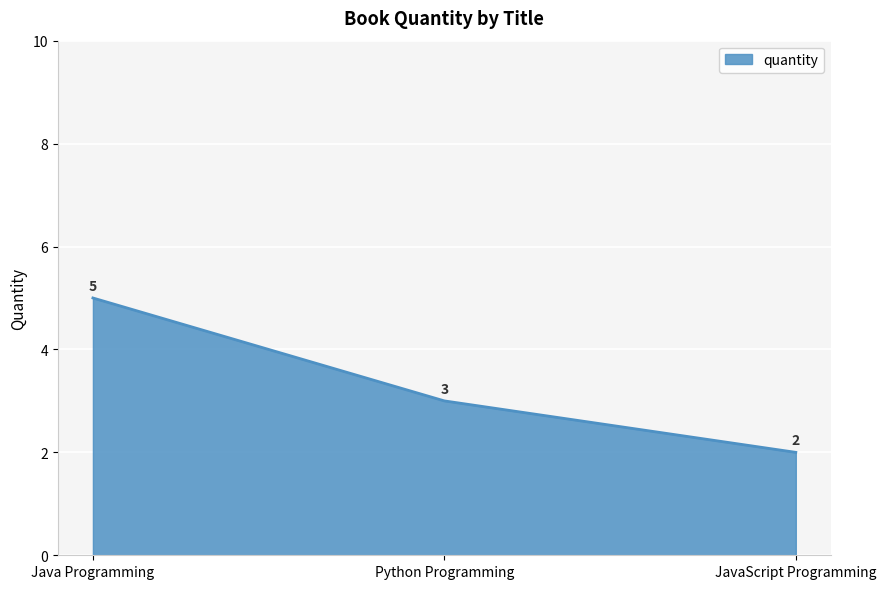

What is the sum of the values at Python Programming and Java Programming?

8